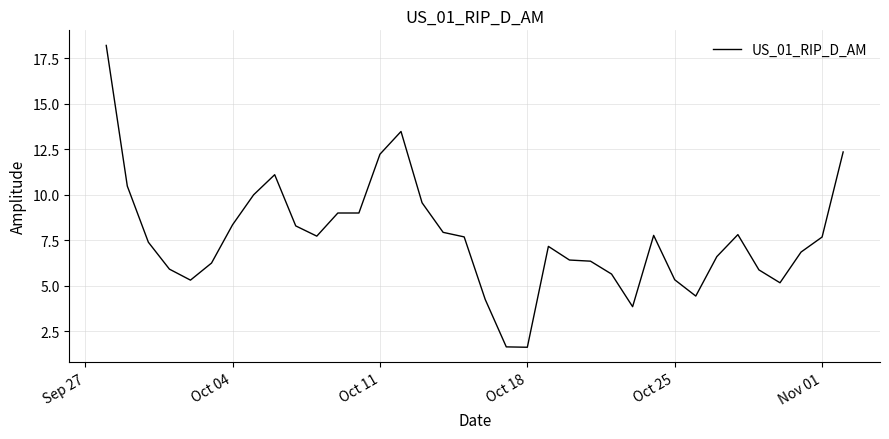

What is the difference between the maximum and minimum values?

16.6